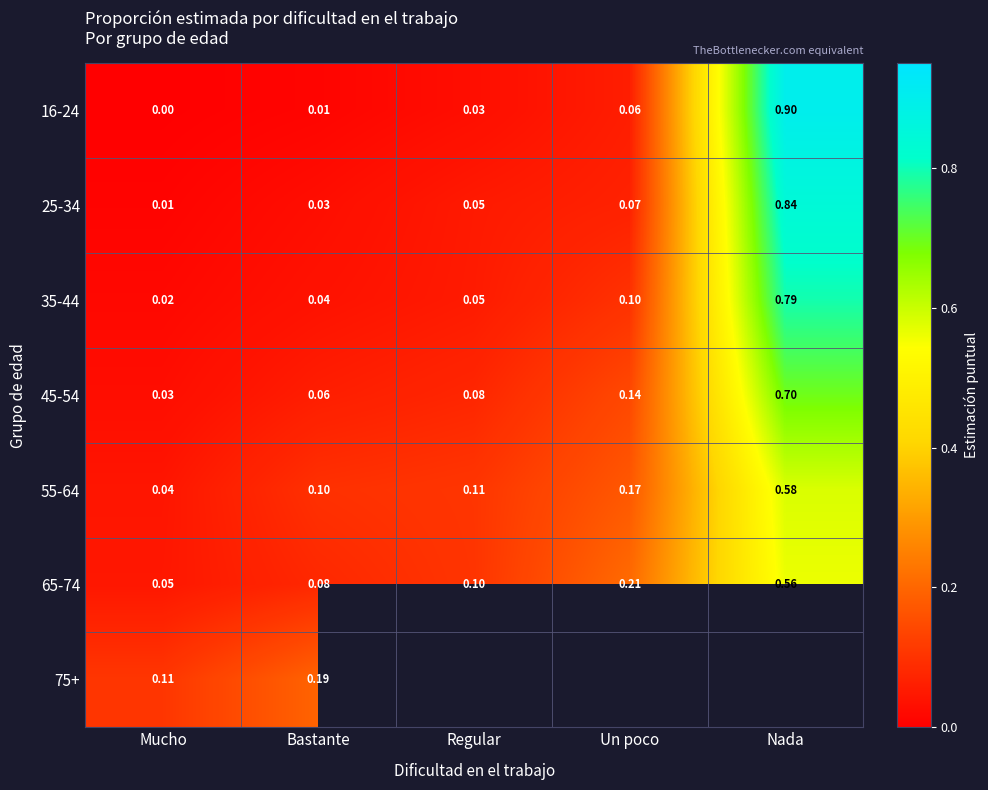

Which category has the highest value in the 25-34 series?

Nada